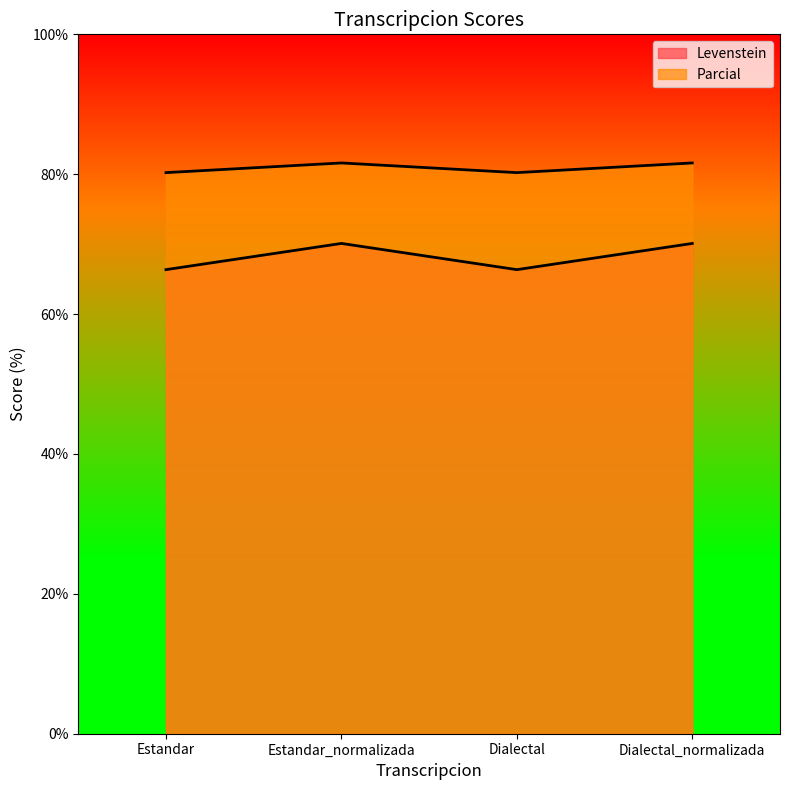

Rank the series by their maximum value, from lowest to highest.

Levenstein, Parcial